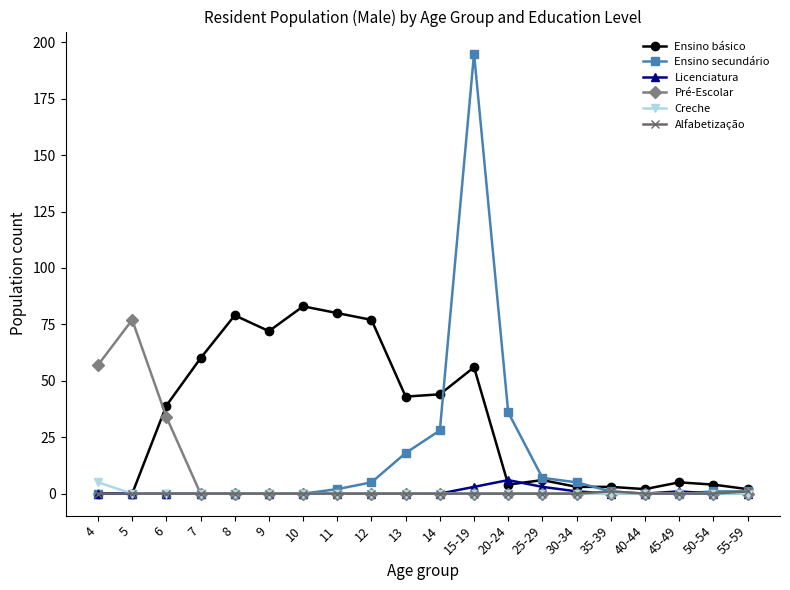

What is the maximum value shown in the chart?

195